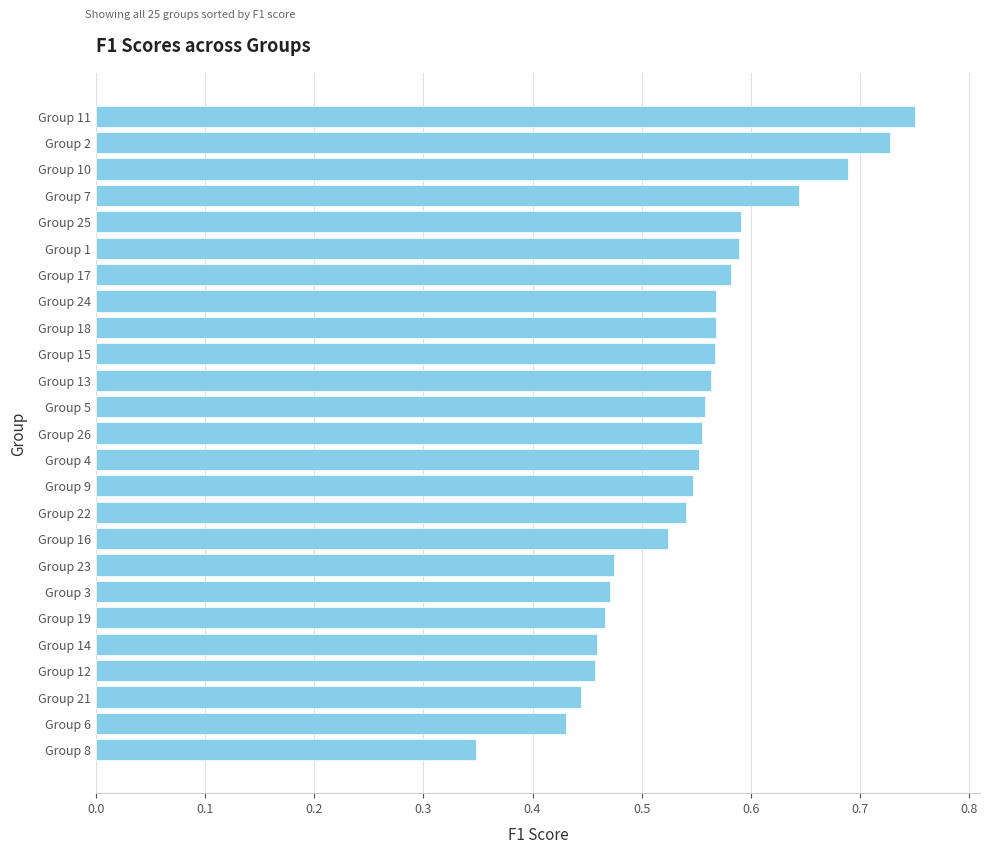

Which has a higher value, Group 17 or Group 14?

Group 17